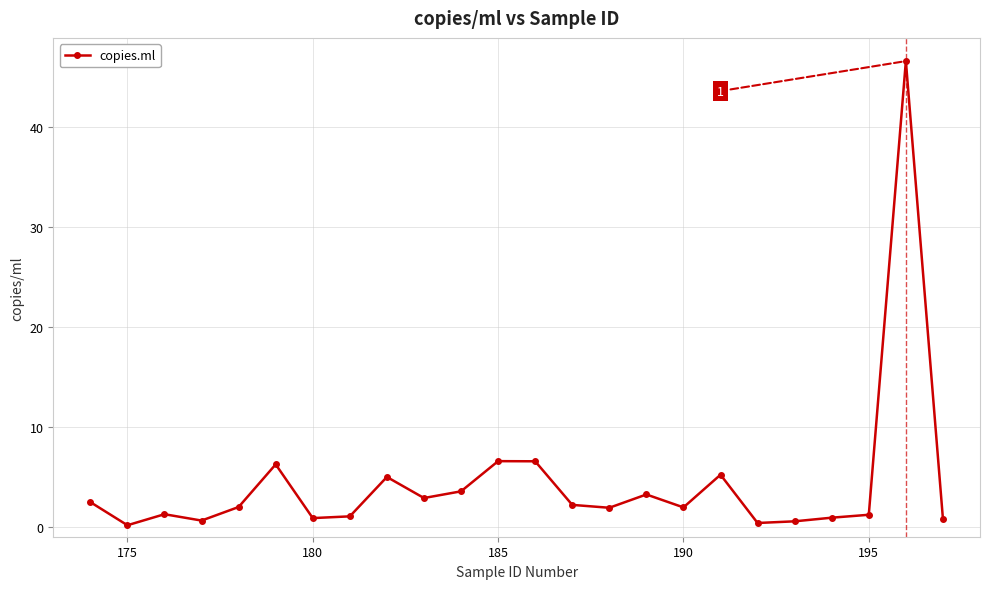

Count the number of categories in the chart.

24